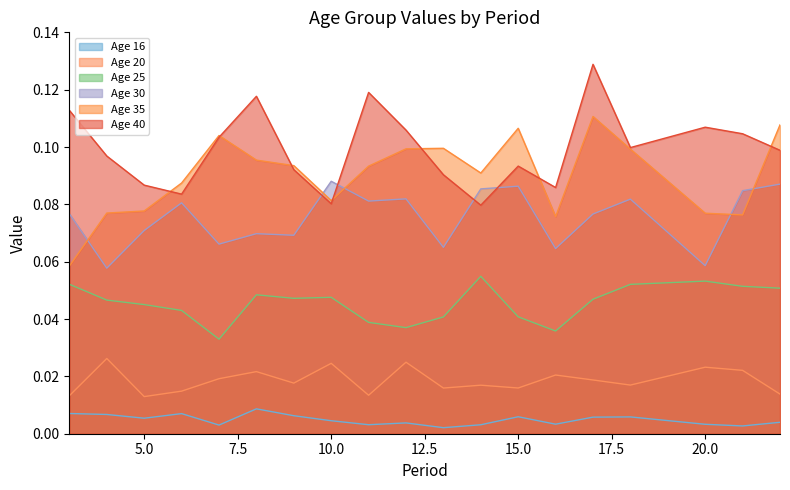

Which series changed the most between 8 and 12?

30